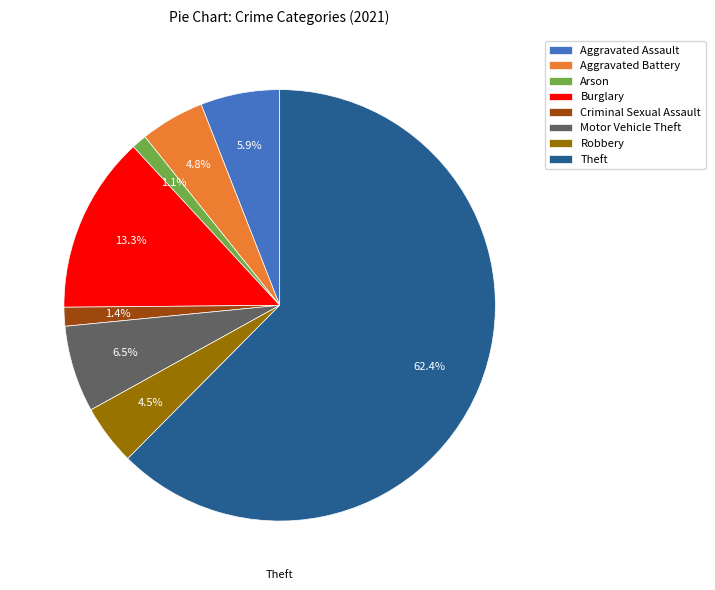

Approximately how many times larger is the value at Motor Vehicle Theft compared to Robbery?

1.4